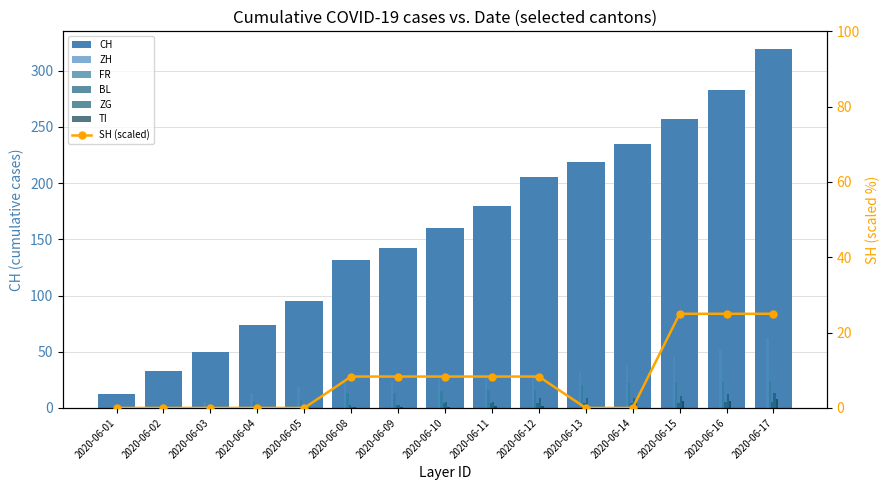

Which series has the widest spread of values?

CH